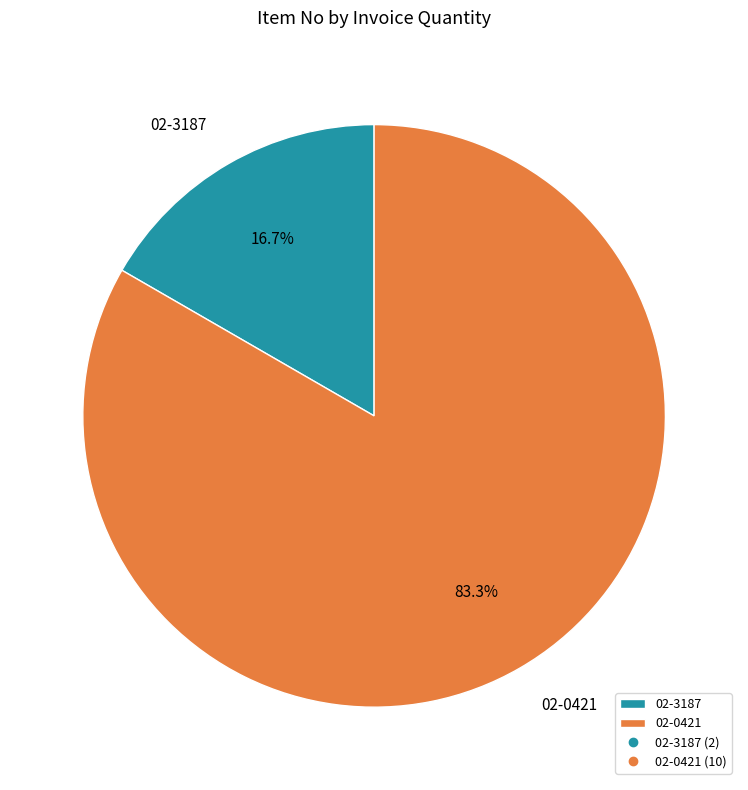

To the nearest percent, what percentage of the pie is 02-0421?

83%